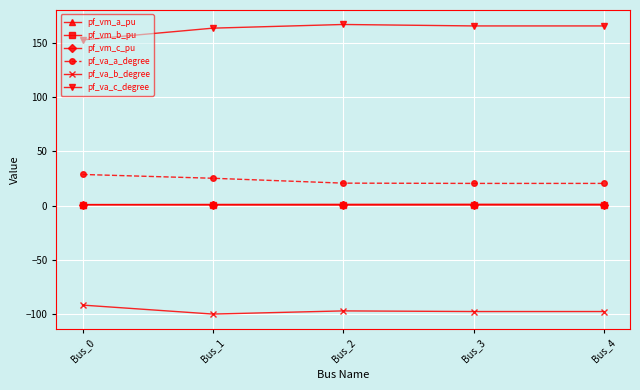

What is the difference between the second highest and second lowest values in the pf_va_a_degree series?

4.7